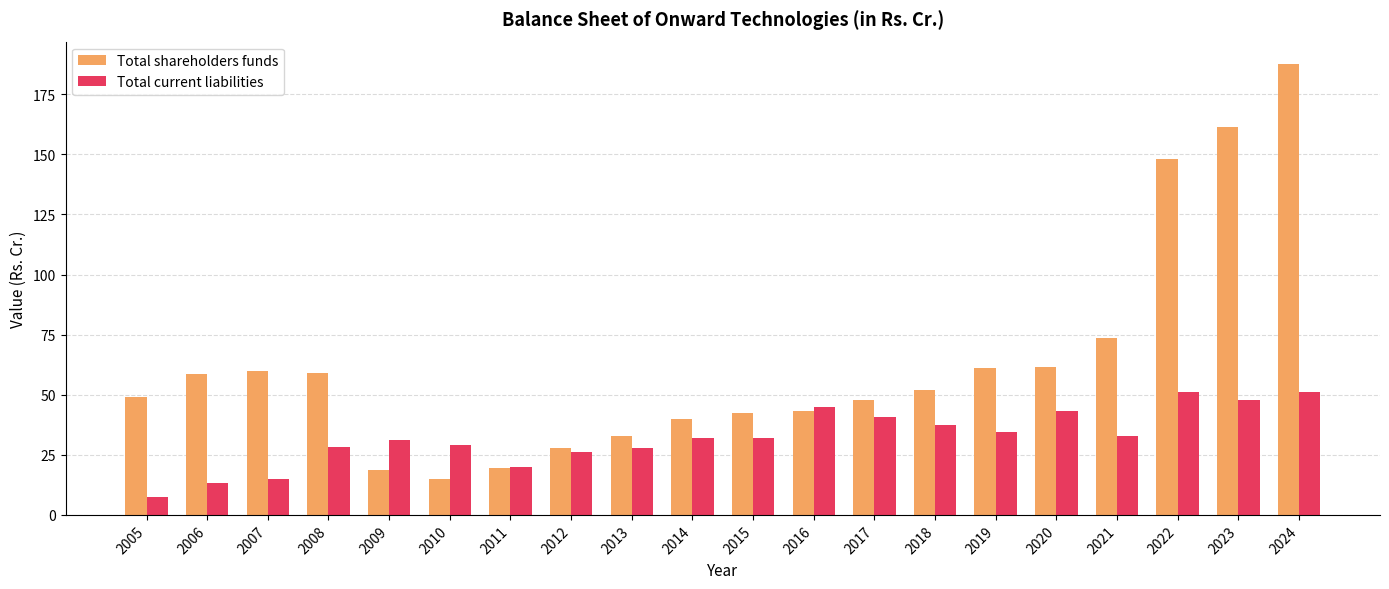

What is the value of the Total current liabilities bar at the 20th from the left?

51.0